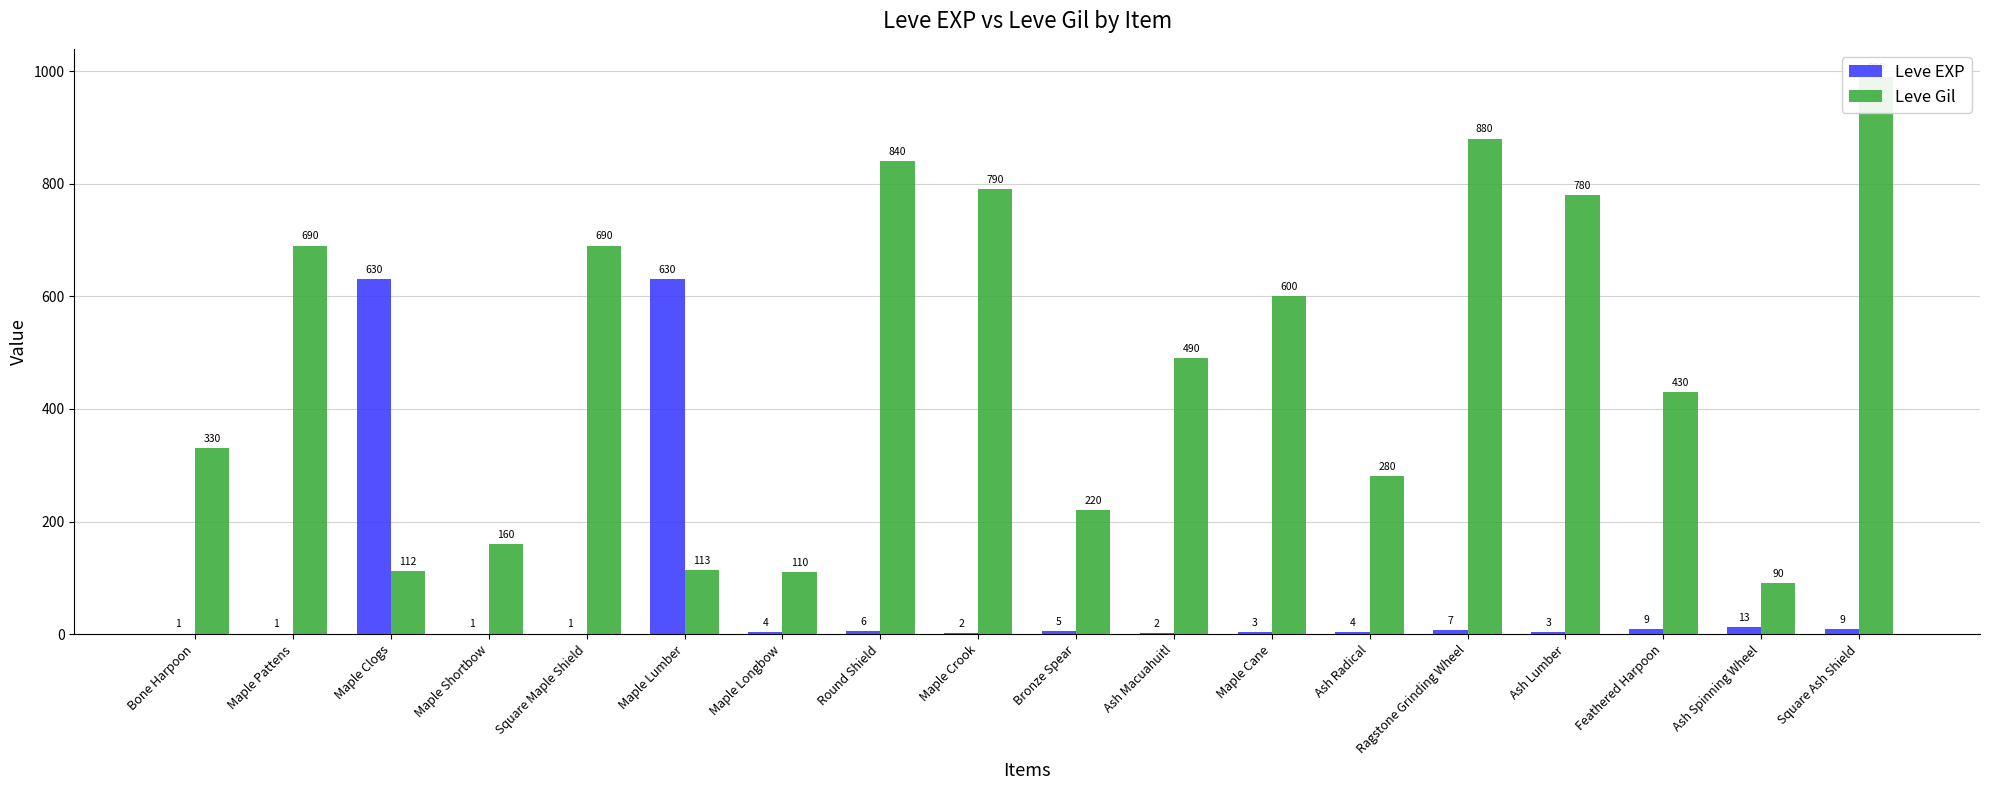

What is the sum of all Leve EXP values?

1331